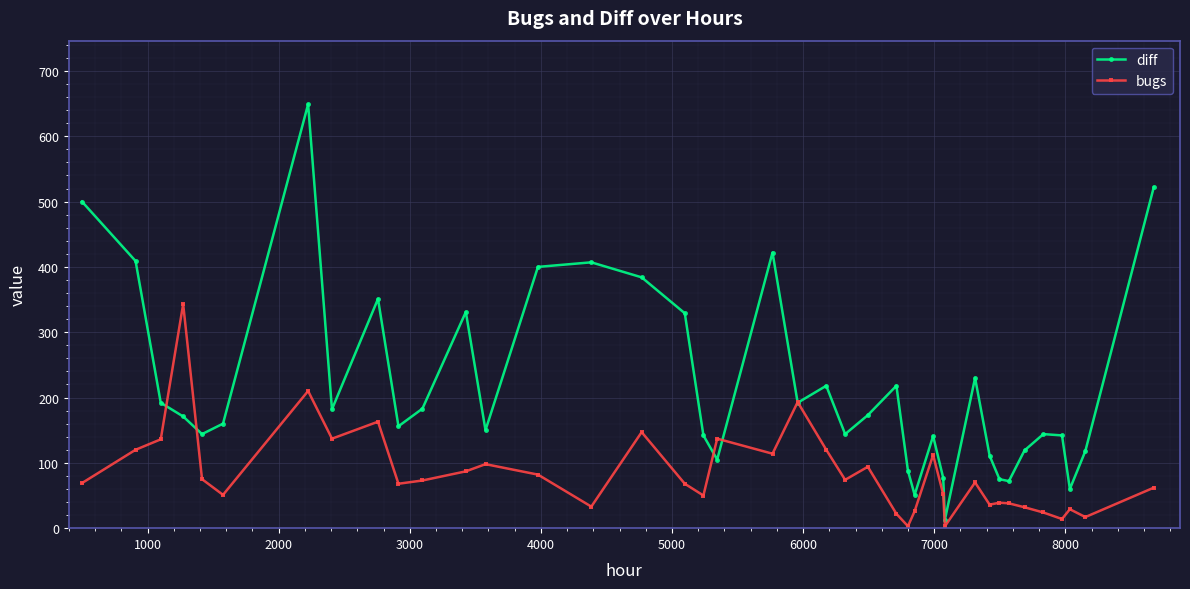

What is the highest value of the diff series?

649